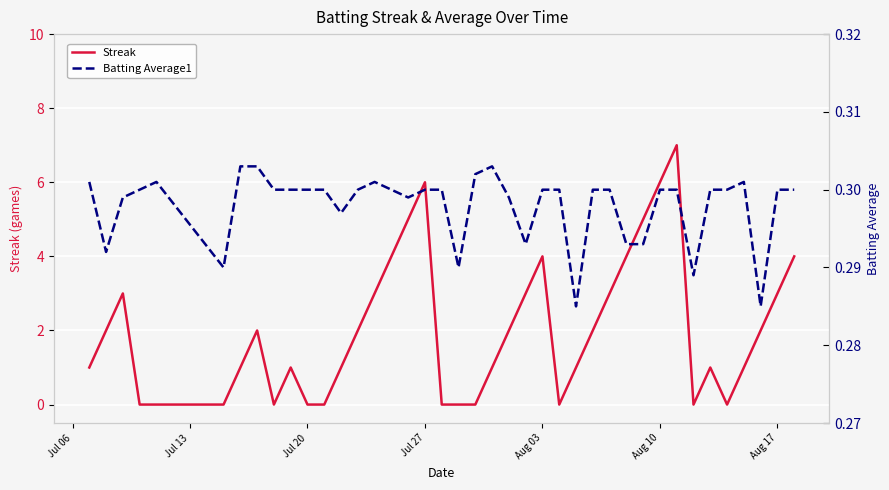

What is the highest value of the Streak series?

7